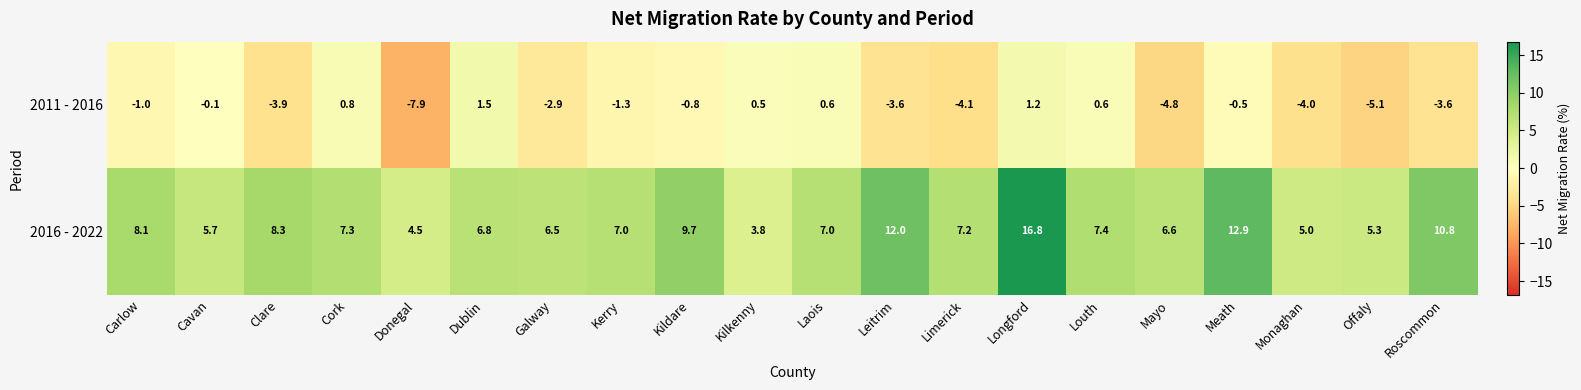

At which label is 2016 - 2022 closest to 10?

Kildare